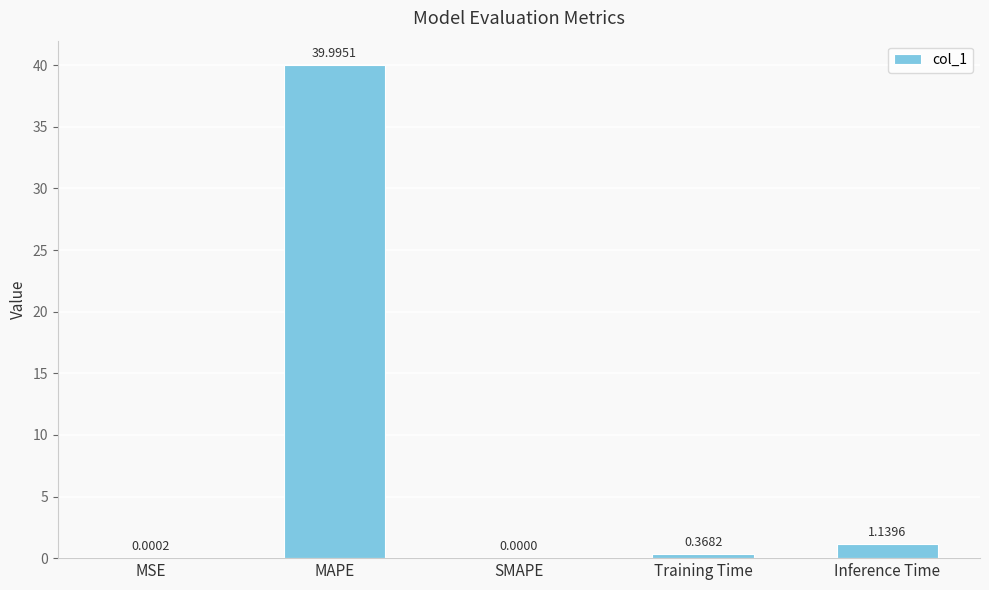

Which has a higher value, SMAPE or Inference Time?

Inference Time